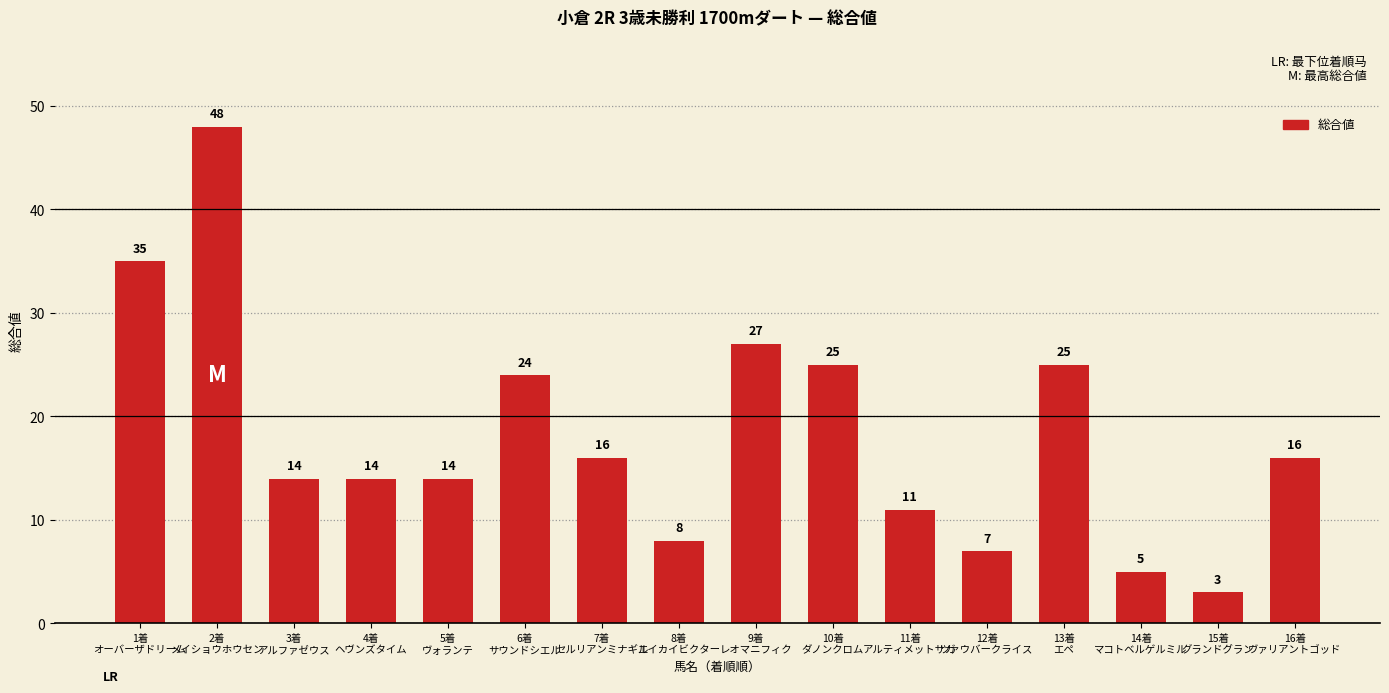

Reading left to right, extract all data points from this chart.

35	48	14	14	14	24	16	8	27	25	11	7	25	5	3	16